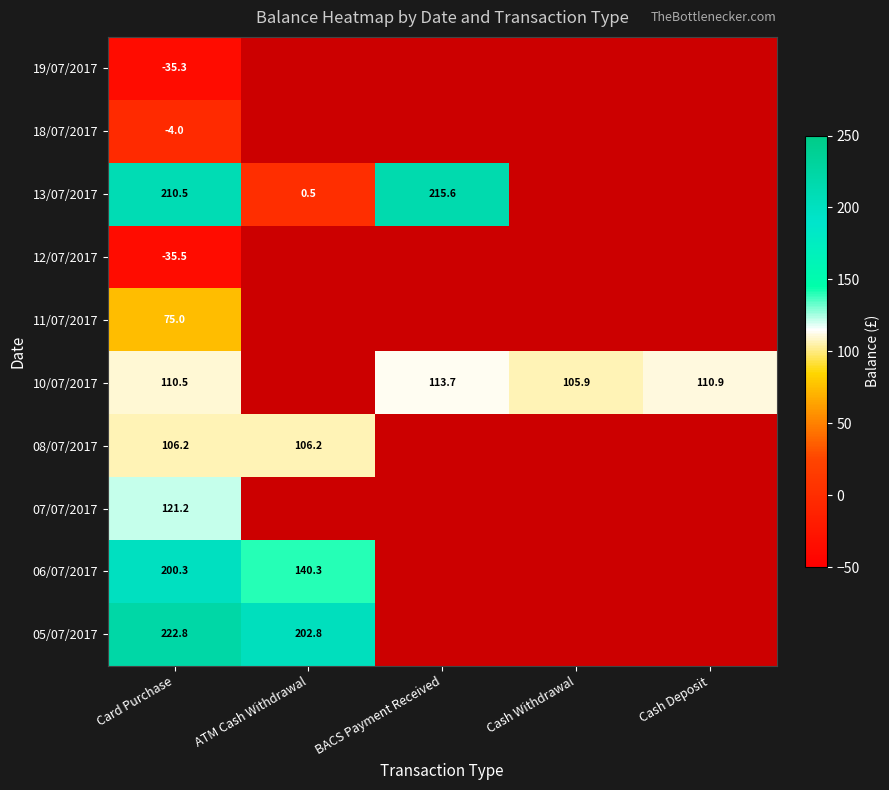

Between Cash Withdrawal and Cash Deposit, which series saw the biggest shift?

10/07/2017